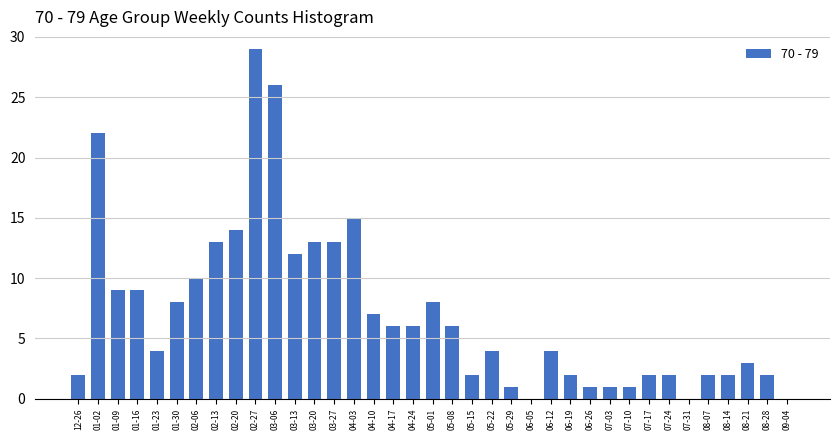

Approximately how many times larger is the value at 01-02 compared to 04-24?

3.7